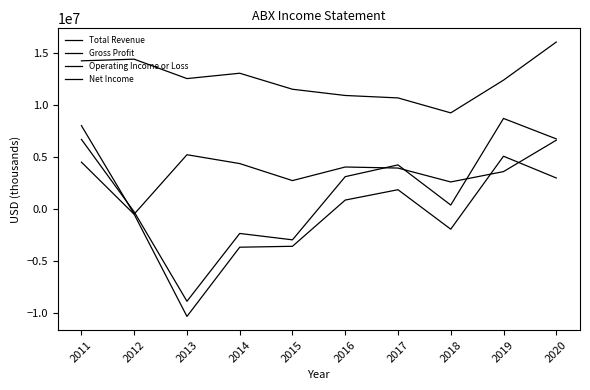

True or false: Total Revenue has more than 0 points higher than both neighbors.

True